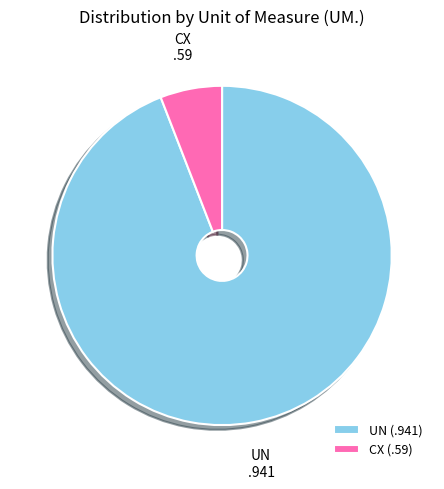

Is the sum of UN (.941) and CX (.59) greater than half?

Yes